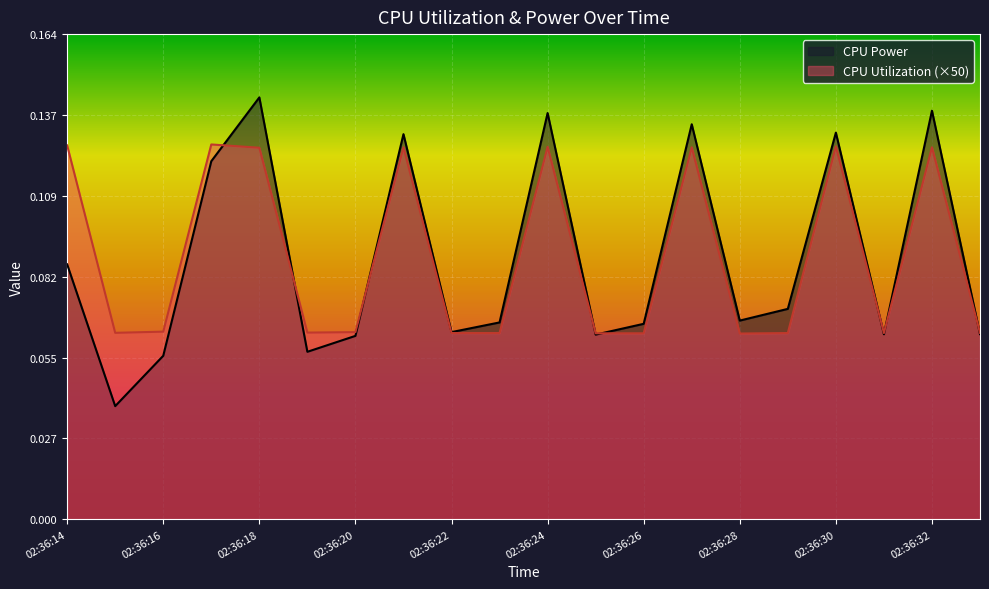

What is the difference between the maximum and minimum values in the CPU Power series?

0.1